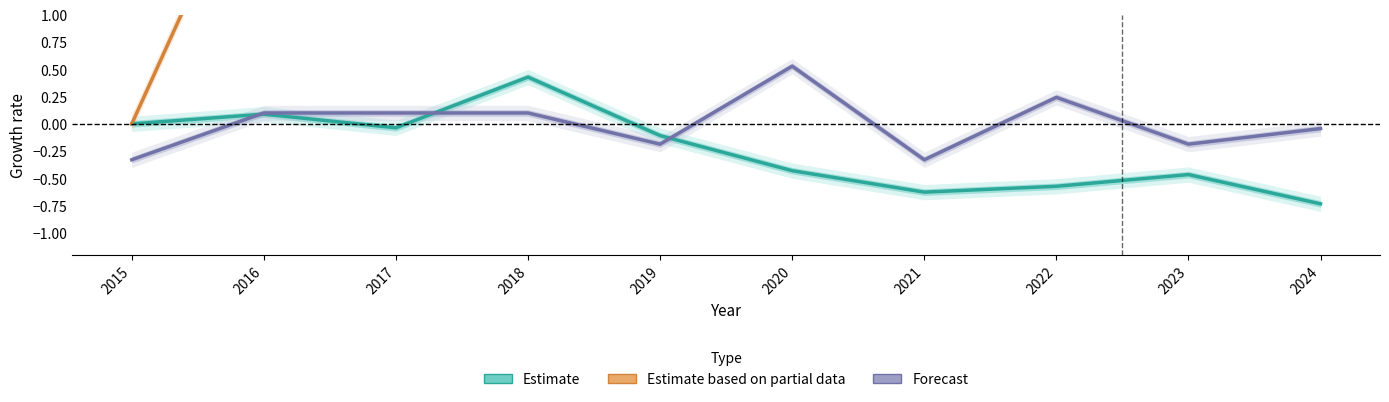

How many values in the Forecast series are below 0?

5